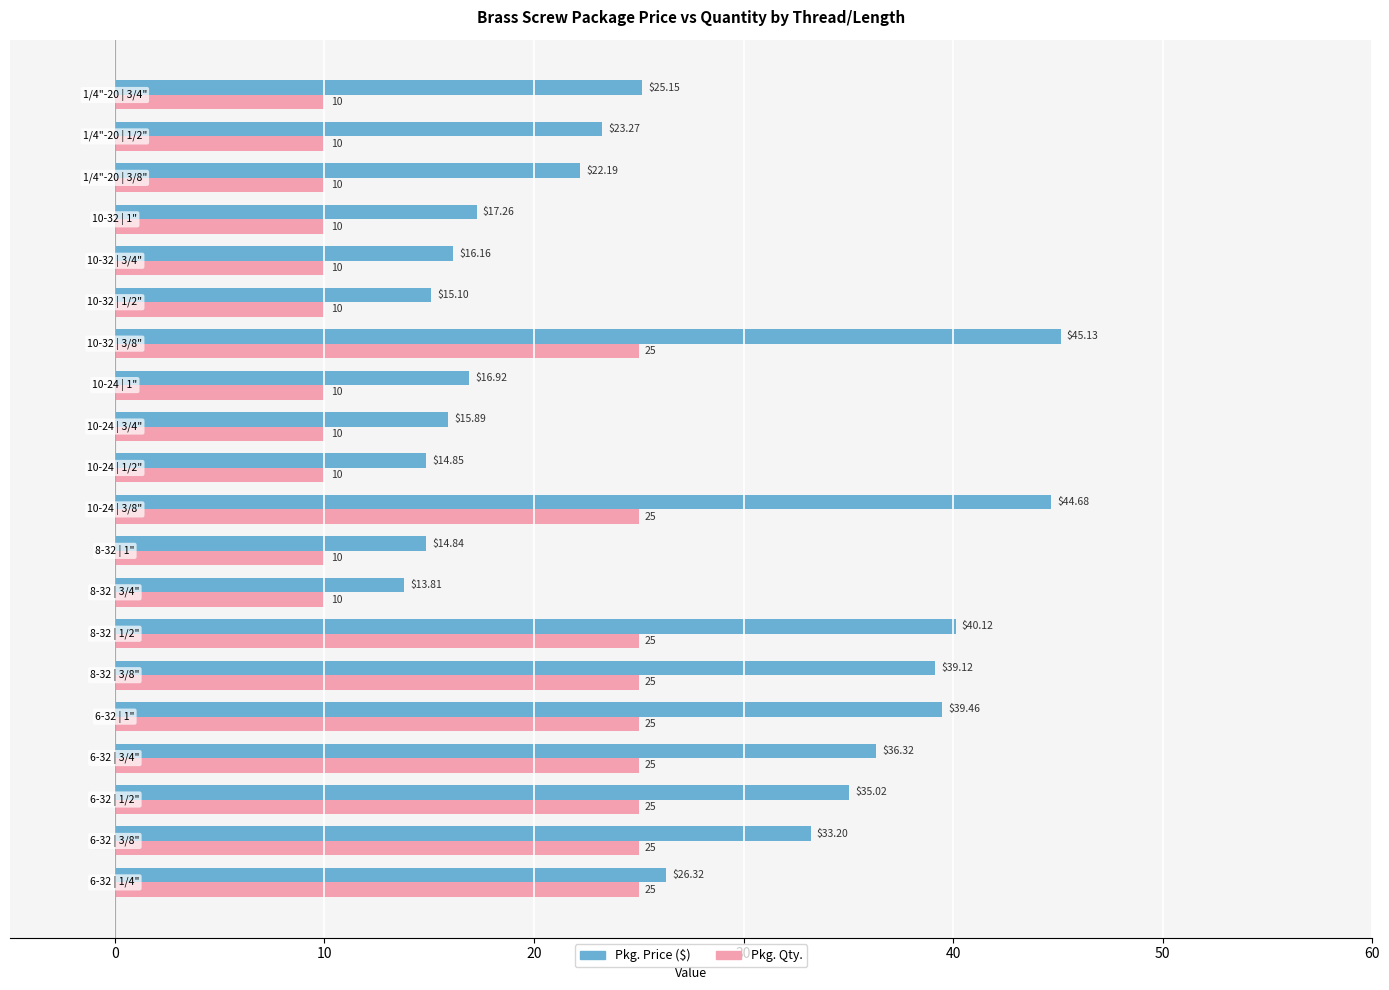

List the series in order of their overall mean, lowest first.

Pkg. Qty., Pkg. Price ($)